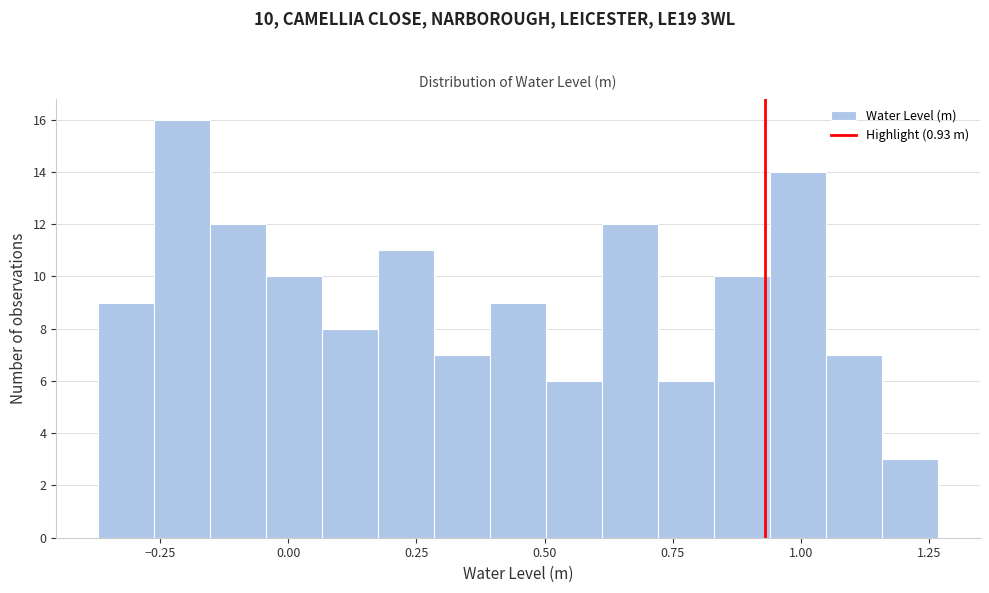

Around what value on the x-axis is the tallest bar? Give the approximate position of its centre, as read against the axis.

-0.20